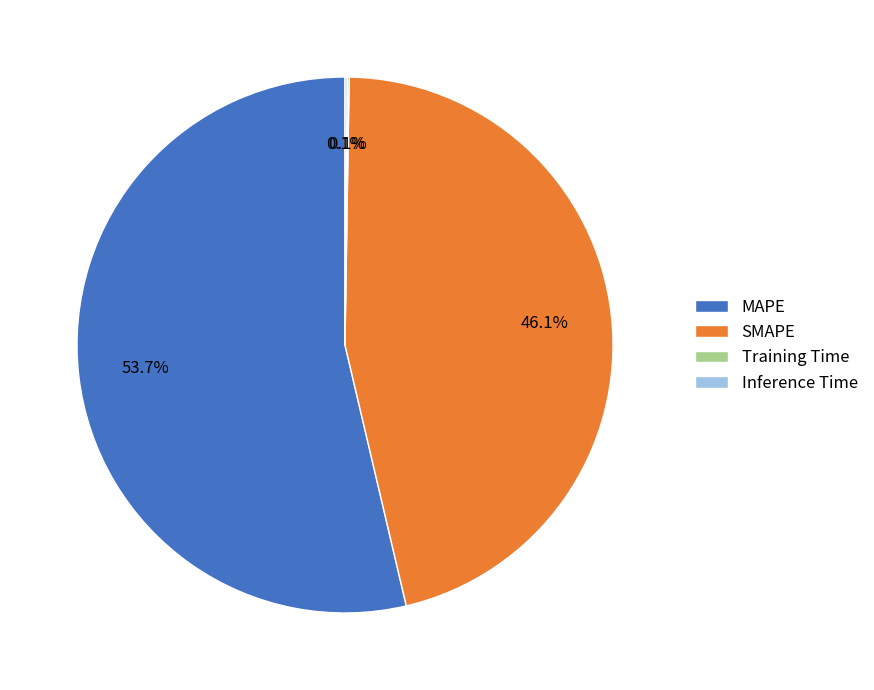

Which slice is the largest?

MAPE